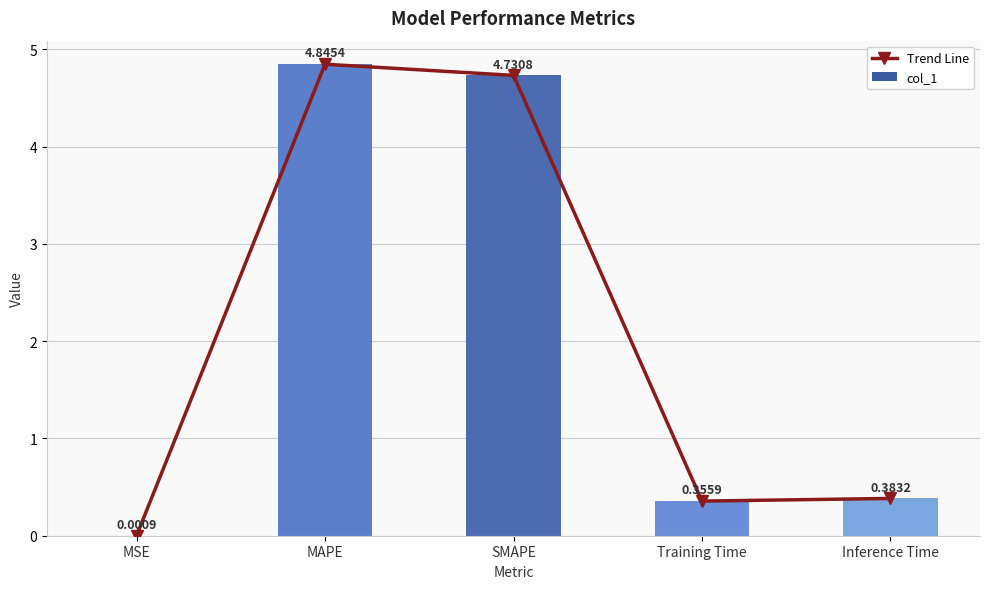

What is the sum of all col_1 values?

10.3